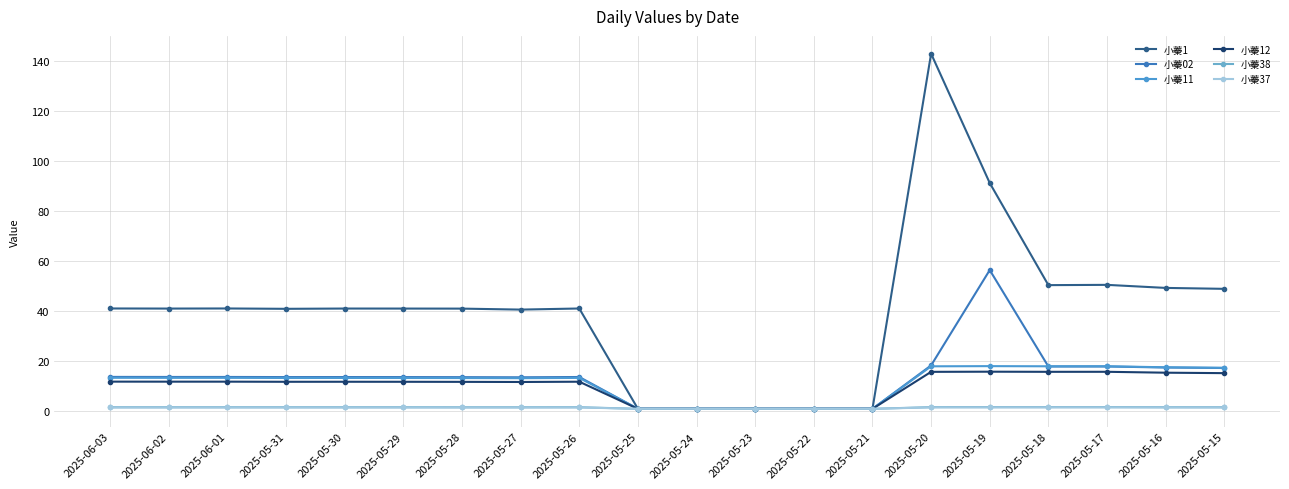

What is the average value of the 小蓁37 series?

1.3